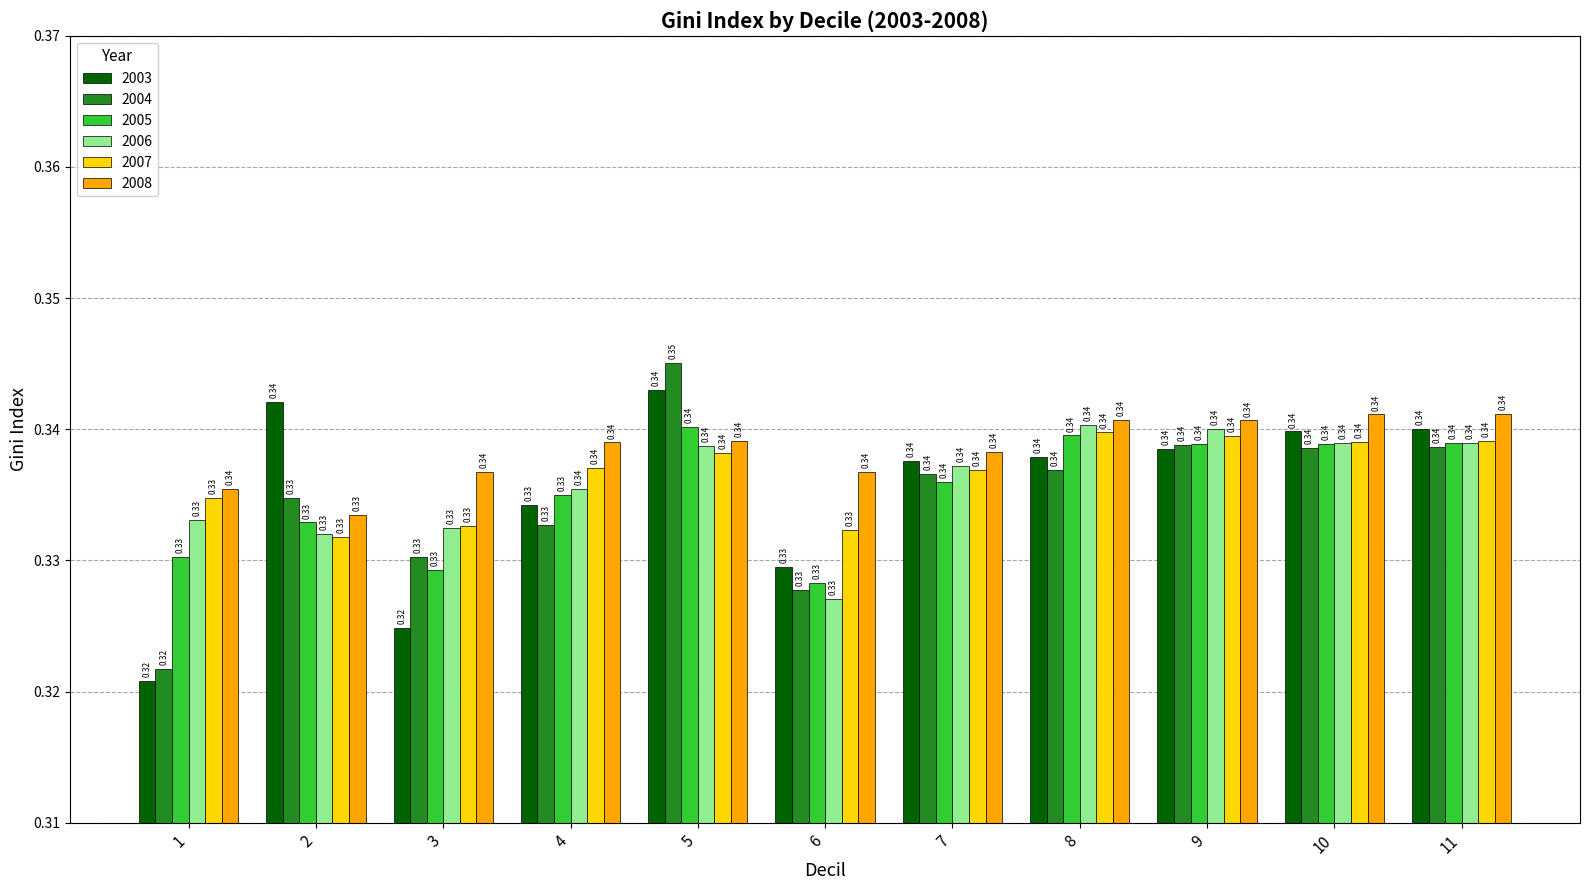

Between 2 and 10, which series saw the biggest shift?

2008